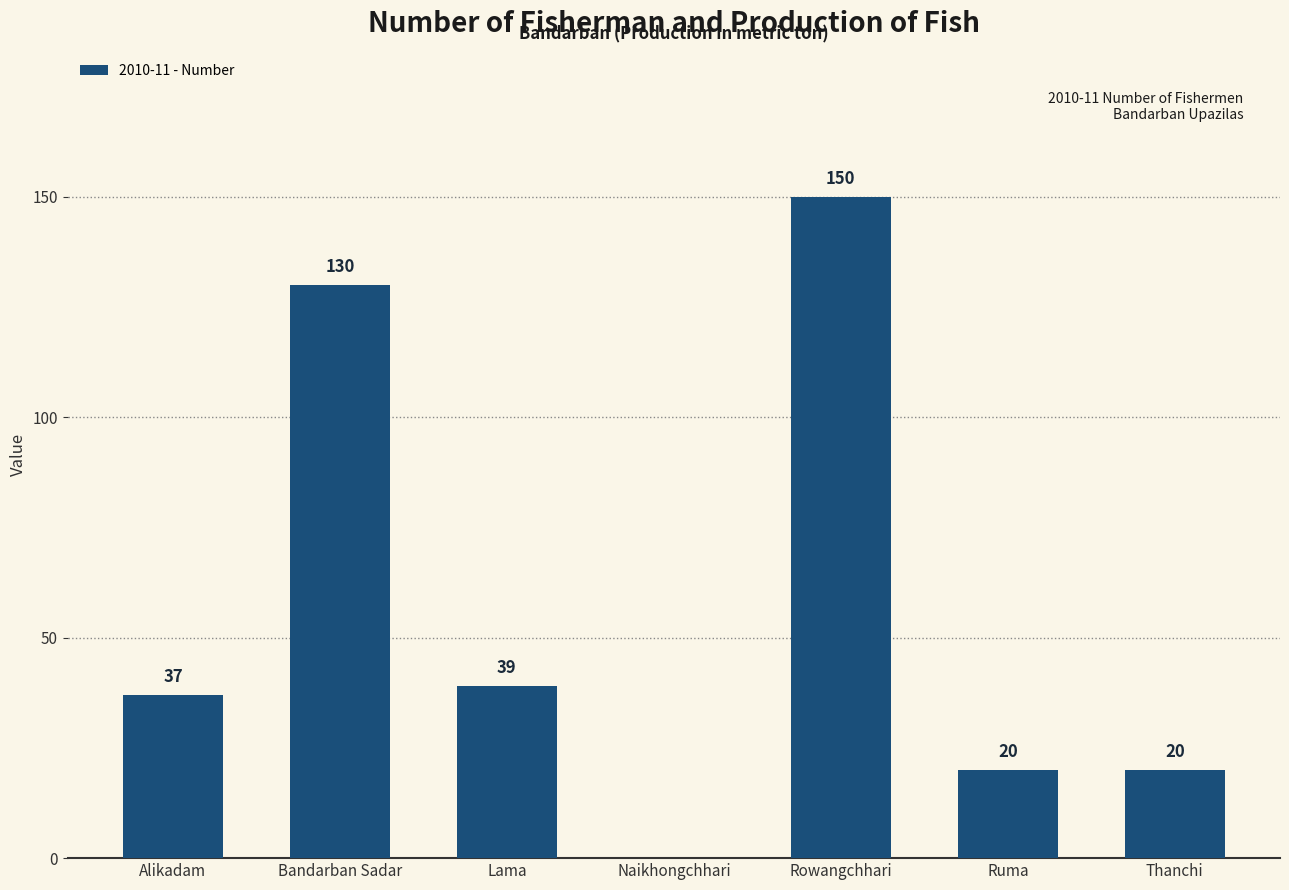

Reading left to right, list all the values displayed in this chart.

37	130	39	0	150	20	20